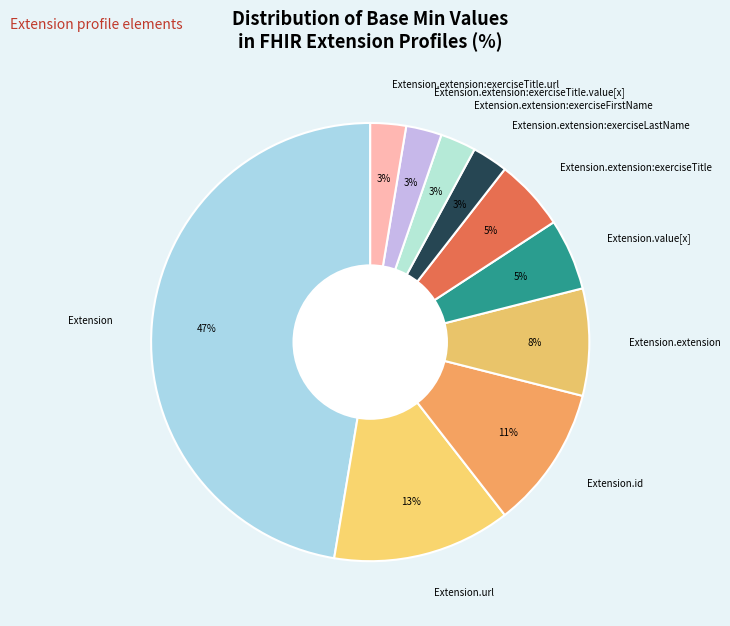

The Extension.value[x] slice represents 11% of the pie. True or false?

False